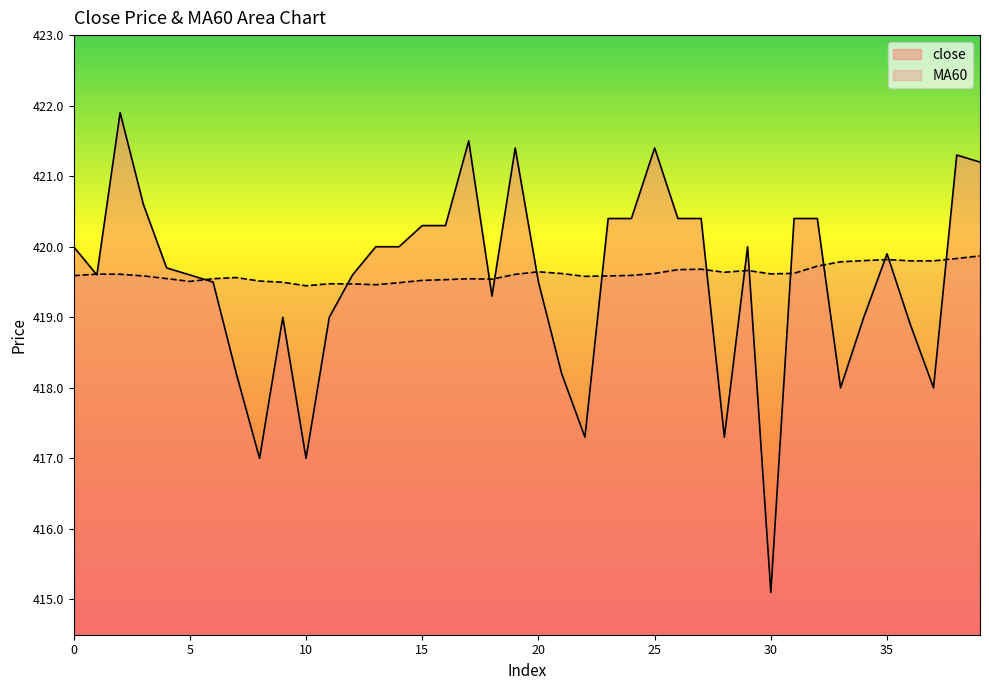

Reading left to right, list all the values displayed in this chart.

close: 0=420.0	1=419.6	2=421.9	3=420.6	4=419.7	5=419.6	6=419.5	7=418.2	8=417.0	9=419.0	10=417.0	11=419.0	12=419.6	13=420.0	14=420.0	15=420.3	16=420.3	17=421.5	18=419.3	19=421.4	20=419.5	21=418.2	22=417.3	23=420.4	24=420.4	25=421.4	26=420.4	27=420.4	28=417.3	29=420.0	30=415.1	31=420.4	32=420.4	33=418.0	34=419.0	35=419.9	36=418.9	37=418.0	38=421.3	39=421.2
MA60: 0=419.6	1=419.6	2=419.6	3=419.6	4=419.5	5=419.5	6=419.5	7=419.6	8=419.5	9=419.5	10=419.4	11=419.5	12=419.5	13=419.5	14=419.5	15=419.5	16=419.5	17=419.5	18=419.5	19=419.6	20=419.6	21=419.6	22=419.6	23=419.6	24=419.6	25=419.6	26=419.7	27=419.7	28=419.6	29=419.7	30=419.6	31=419.6	32=419.7	33=419.8	34=419.8	35=419.8	36=419.8	37=419.8	38=419.8	39=419.9